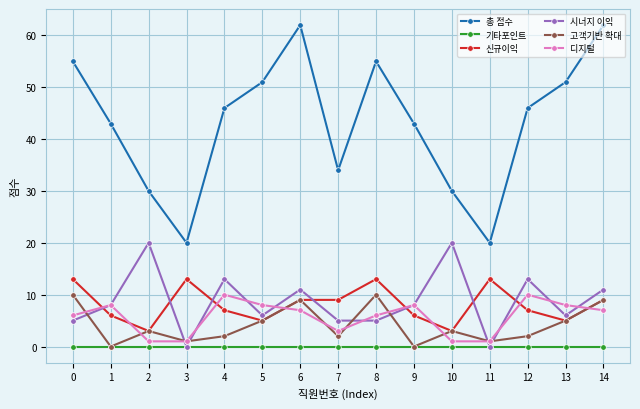

What is the maximum value shown in the chart?

62